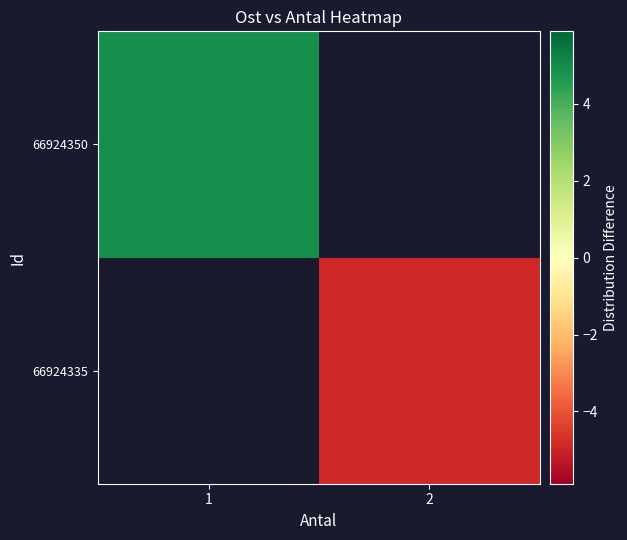

Rank the categories by 66924335 value from lowest to highest.

1, 2